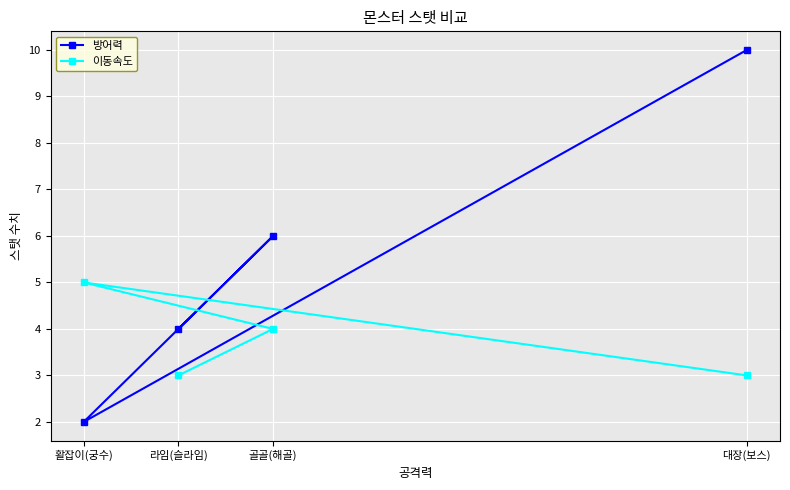

At which category is the sum across all series the highest?

대장(보스)